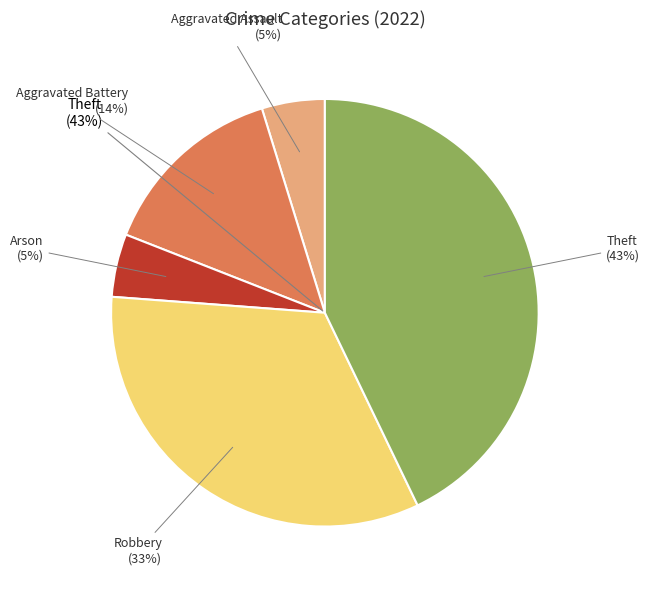

How many slices are in this pie chart?

5